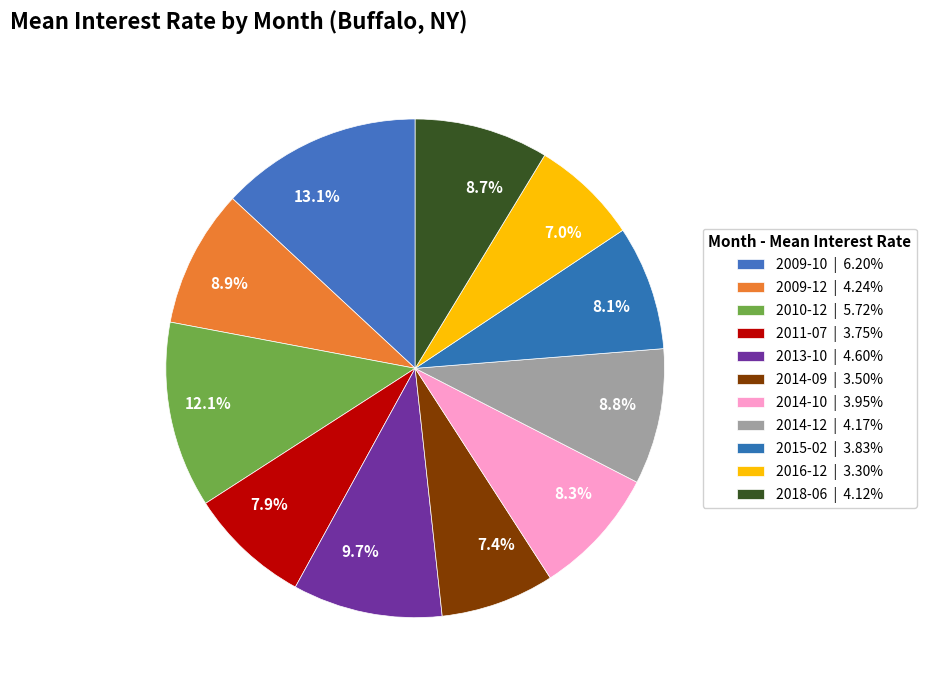

What portion of the pie excludes 2010-12?

87.9%